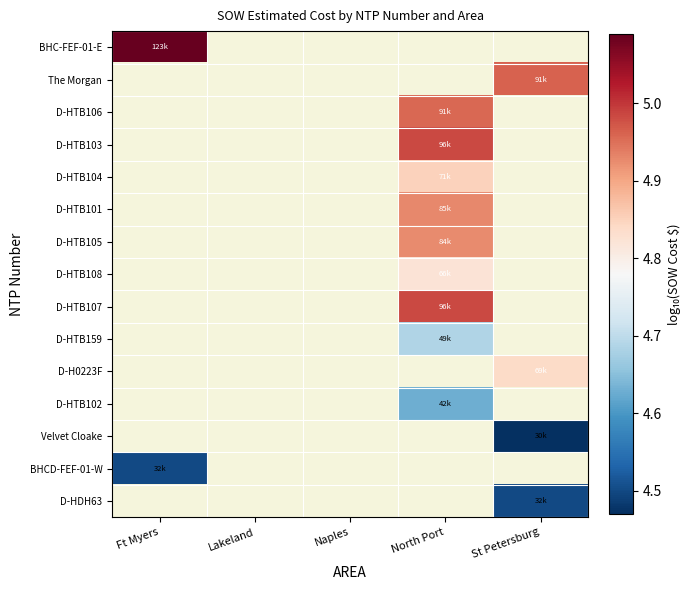

Count the number of categories in the chart.

5